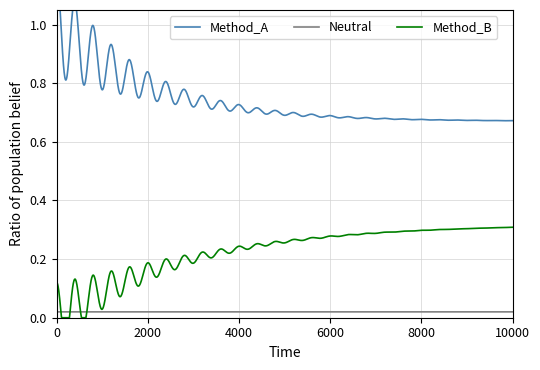

The Neutral series shows 0 at 1. True or false?

True